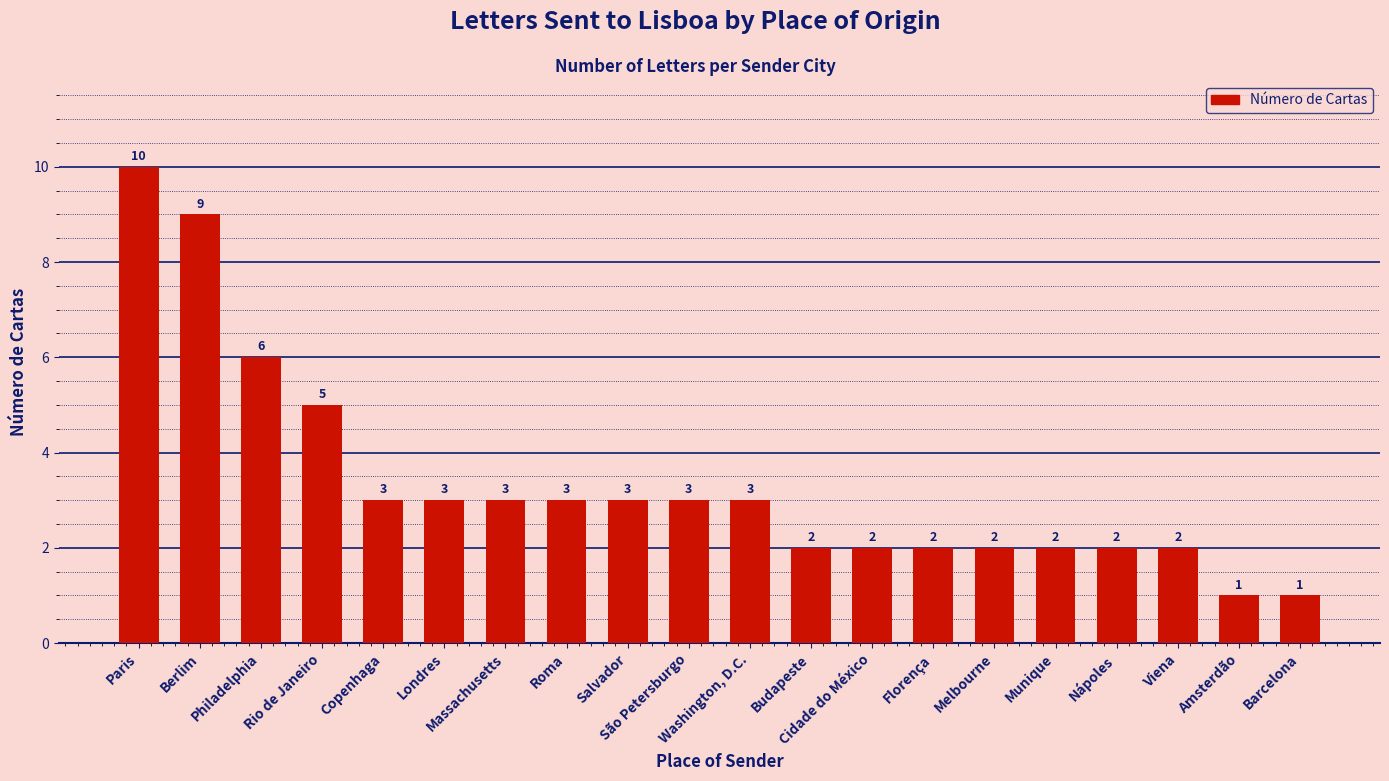

What is the average value?

3